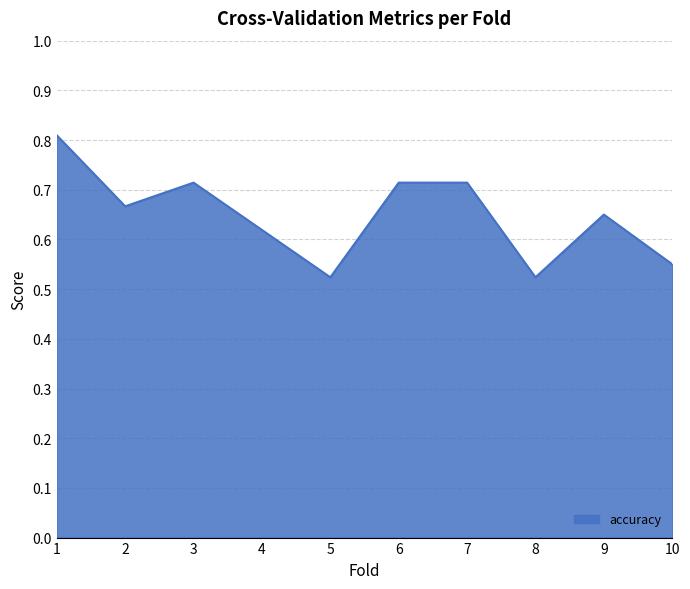

What is the difference between the maximum and minimum values?

0.3